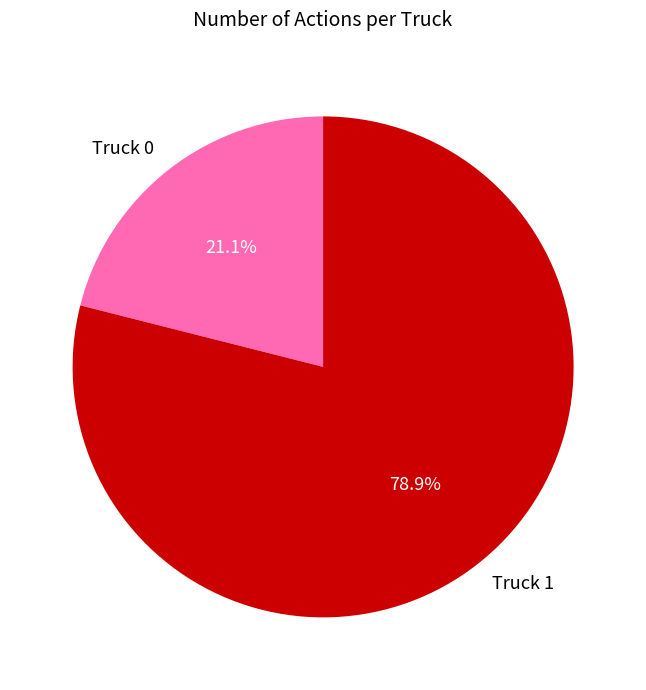

Is there any slice that represents more than half of the pie?

Yes